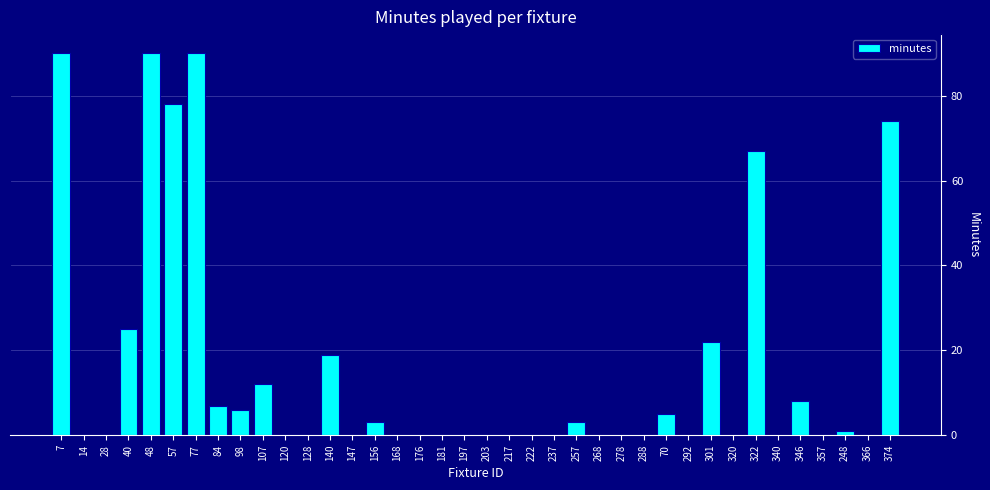

Approximately how many times larger is the value at 40 compared to 346?

3.1